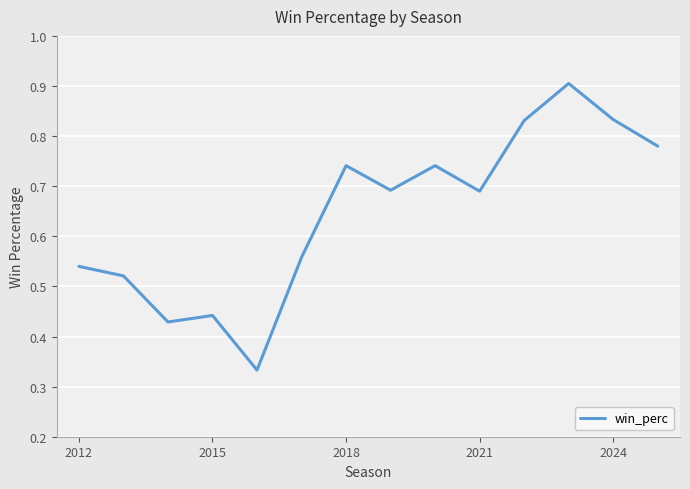

What is the maximum value shown in the chart?

0.9